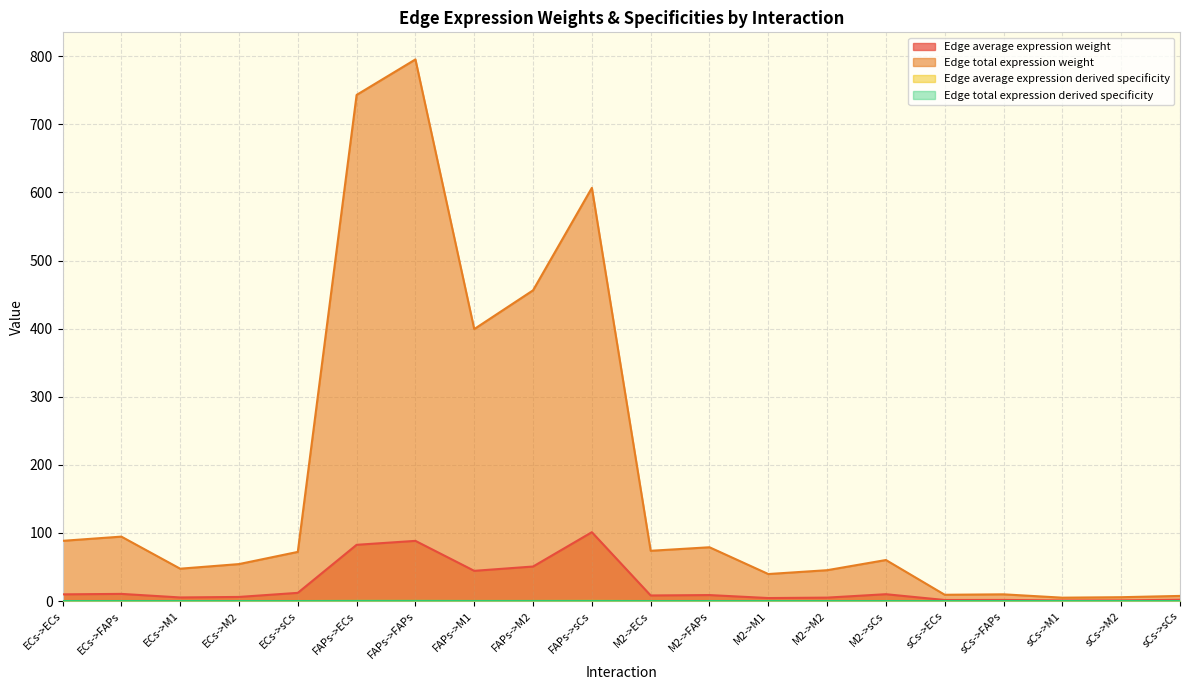

At which label does Edge average expression derived specificity reach its peak?

FAPs->sCs